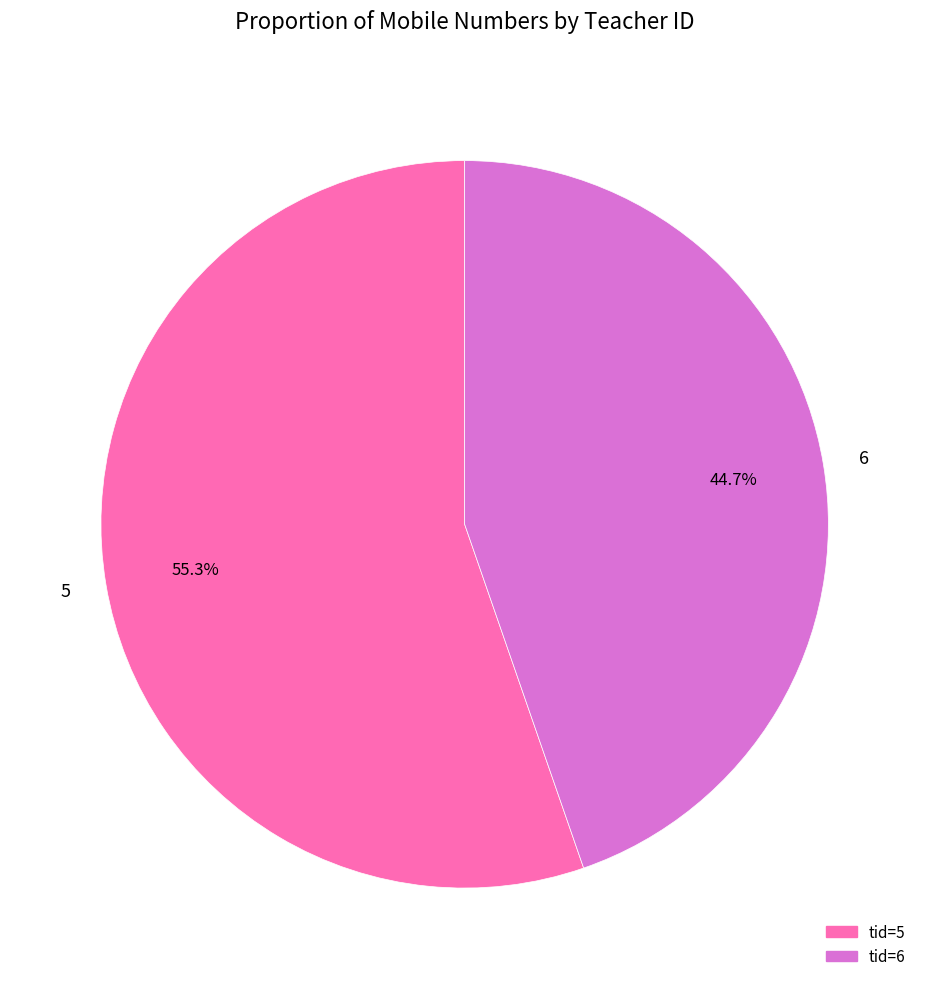

Which slice is the largest?

5